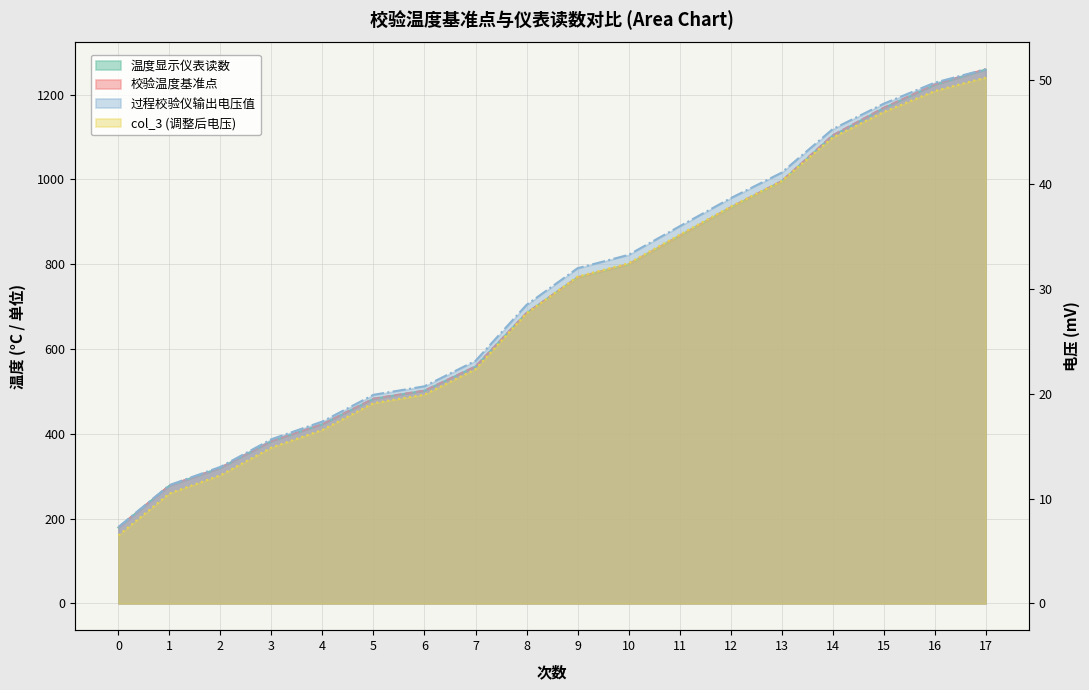

Reading left to right, what are all the values shown in this chart?

温度显示仪表读数: 179.2	277.8	319.7	382.7	422.7	482.6	501.7	558.6	684.5	768.7	799.3	866.7	933.3	995.1	1103.0	1168.0	1223.0	1259.0
校验温度基准点: 179.0	278.0	320.0	383.0	423.0	483.0	502.0	559.0	685.0	769.0	800.0	867.0	934.0	996.0	1104.0	1169.0	1224.0	1260.0
过程校验仪输出电压值: 7.3	11.3	13.0	15.7	17.4	19.9	20.7	23.2	28.5	32.0	33.3	36.0	38.7	41.1	45.3	47.7	49.7	51.0
col_3: 6.5	10.5	12.2	14.9	16.6	19.1	19.9	22.4	27.7	31.2	32.5	35.2	37.9	40.3	44.5	46.9	48.9	50.2